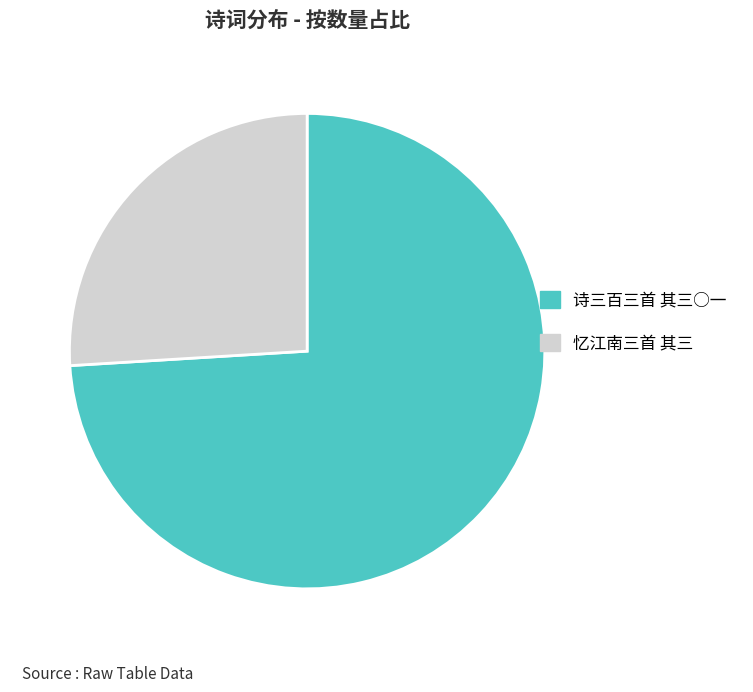

How many segments does this pie chart have?

2